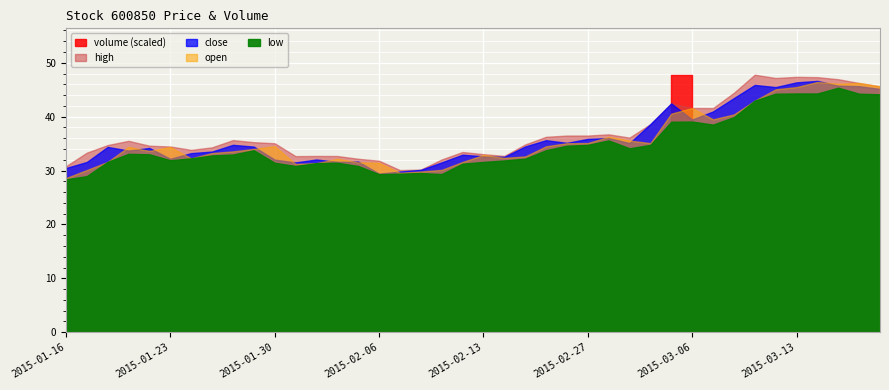

True or false: high and low intersect in this chart.

False